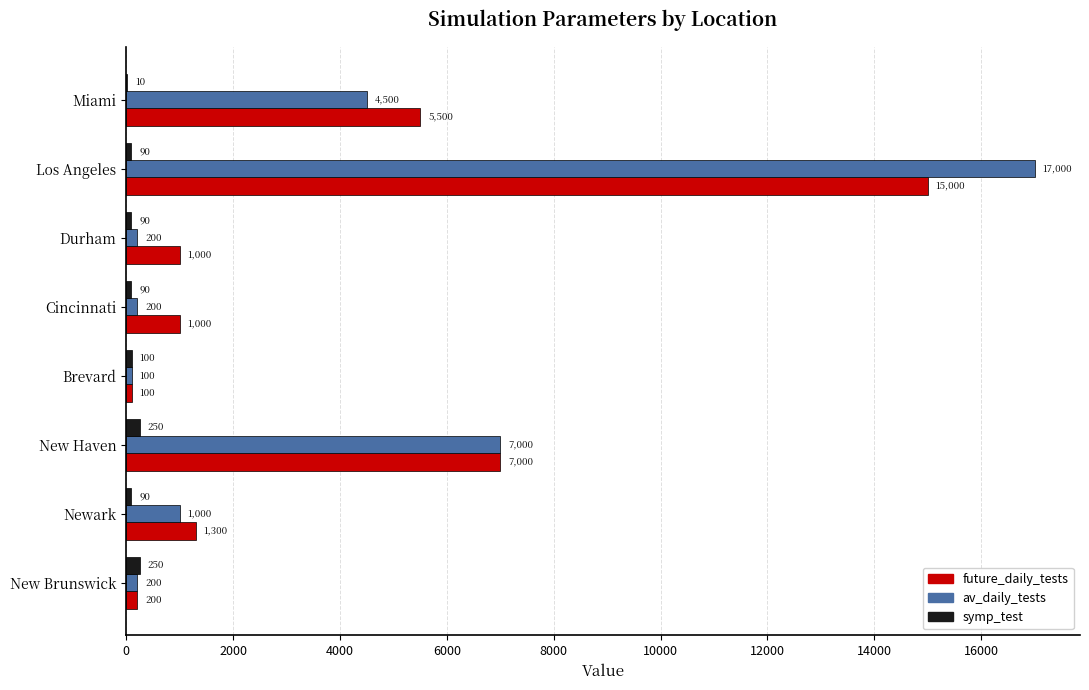

The value of symp_test at New Brunswick is 250. True or false?

True